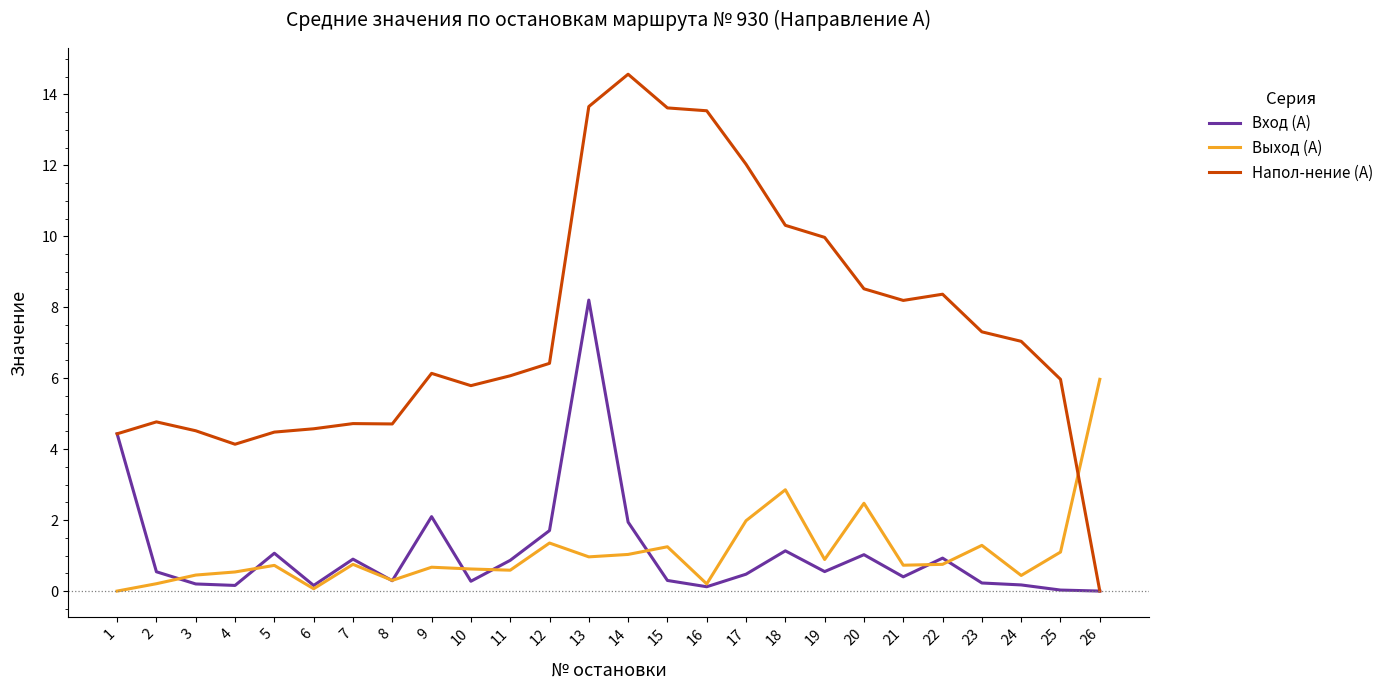

The value of Вход (А) at 9 is 1.3. True or false?

False